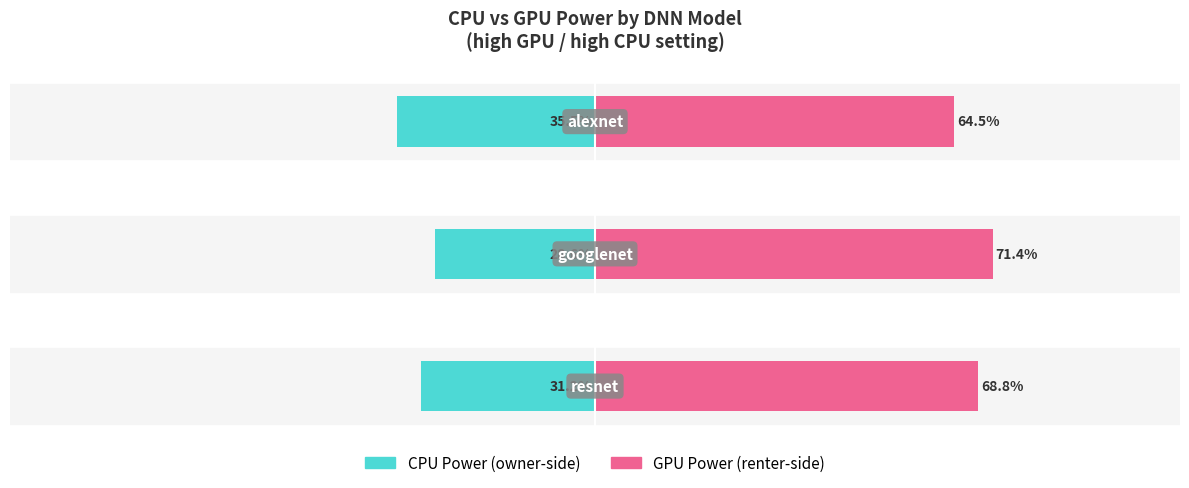

Between −100 and −125, which is larger?

−100